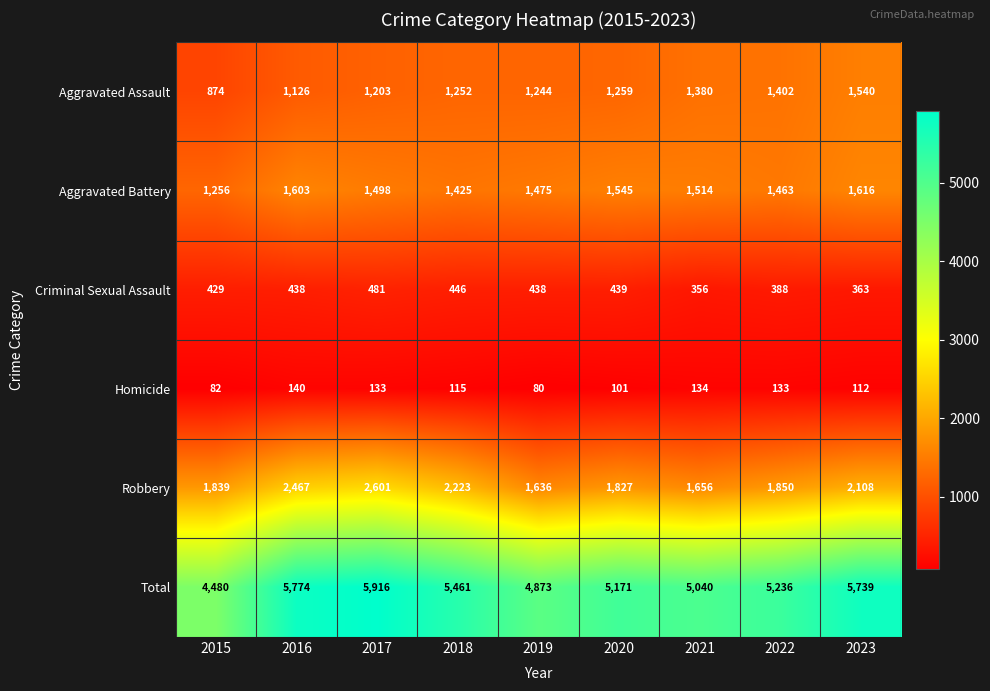

At 2015, list the series in order from smallest to largest.

Homicide, Criminal Sexual Assault, Aggravated Assault, Aggravated Battery, Robbery, Total